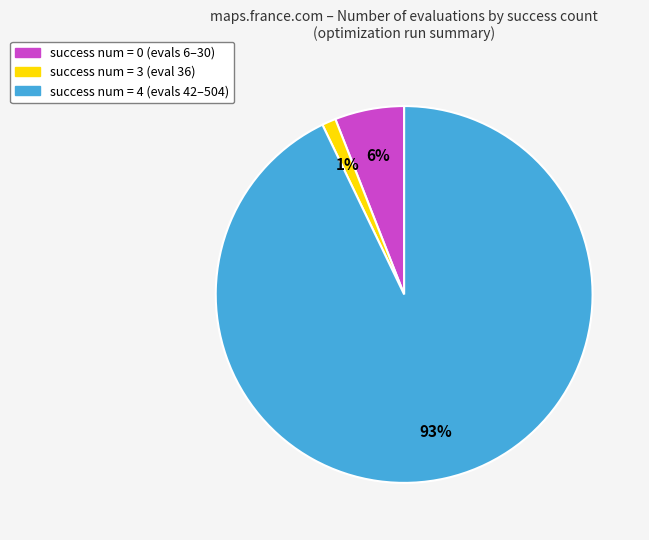

Which category has the biggest portion of the pie?

success num = 4 (evals 42–504)